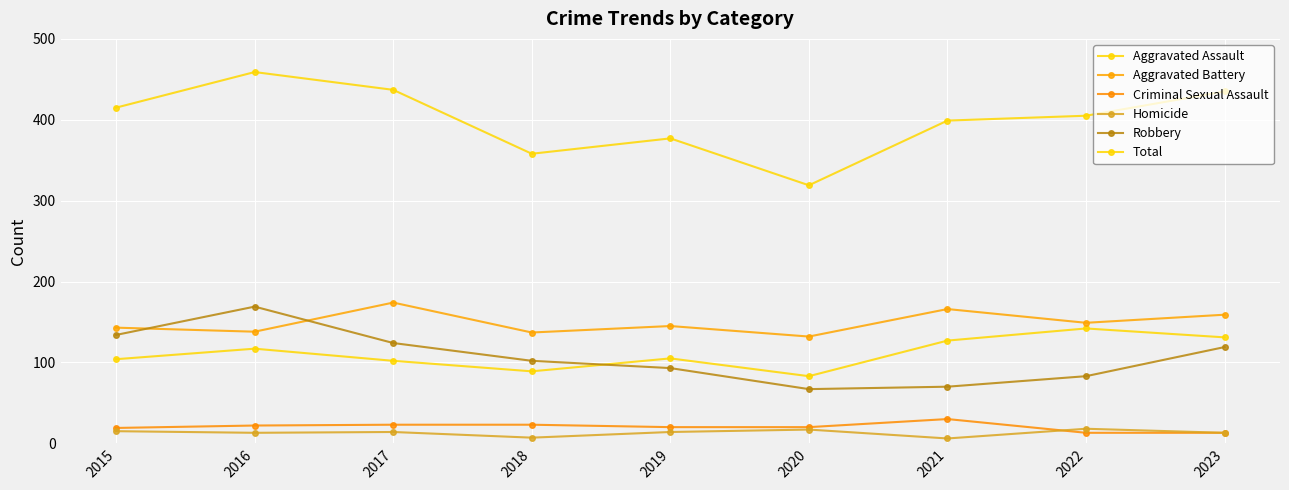

At how many categories does at least one series exceed 458?

1